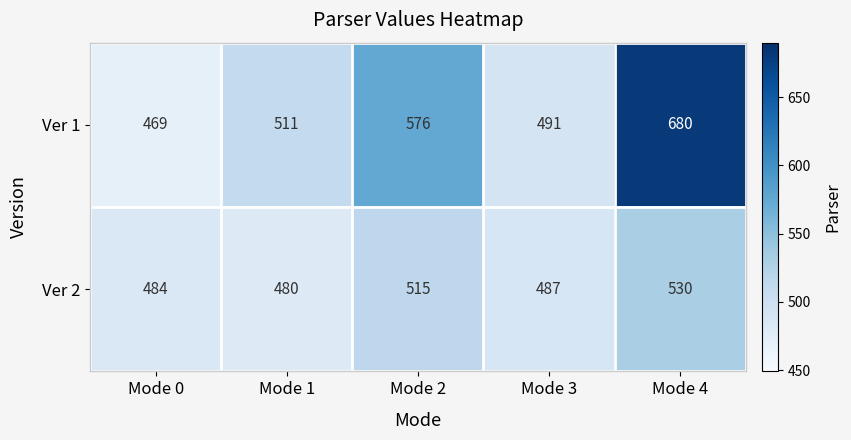

What is the difference between the highest and lowest values at Mode 0?

15